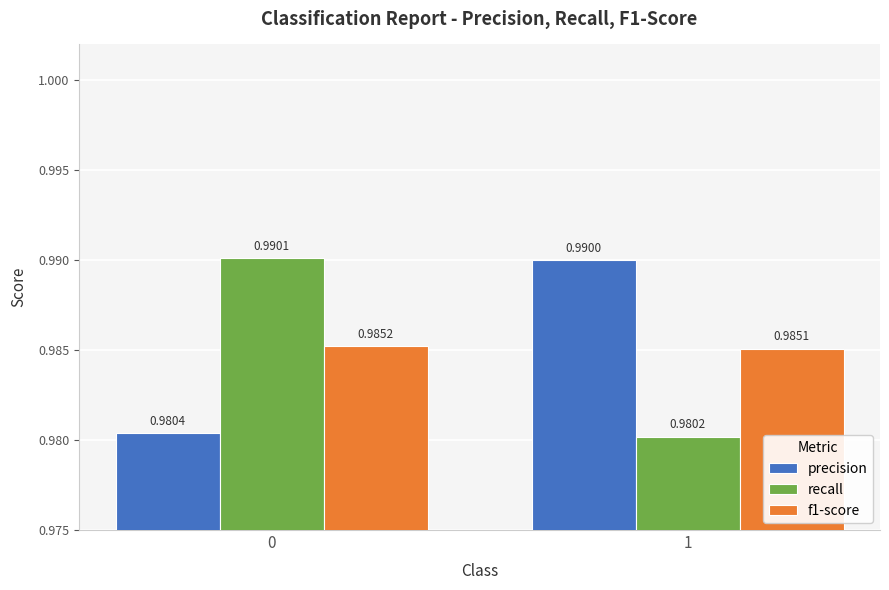

Rank the series at 1 from highest to lowest value.

precision, f1-score, recall